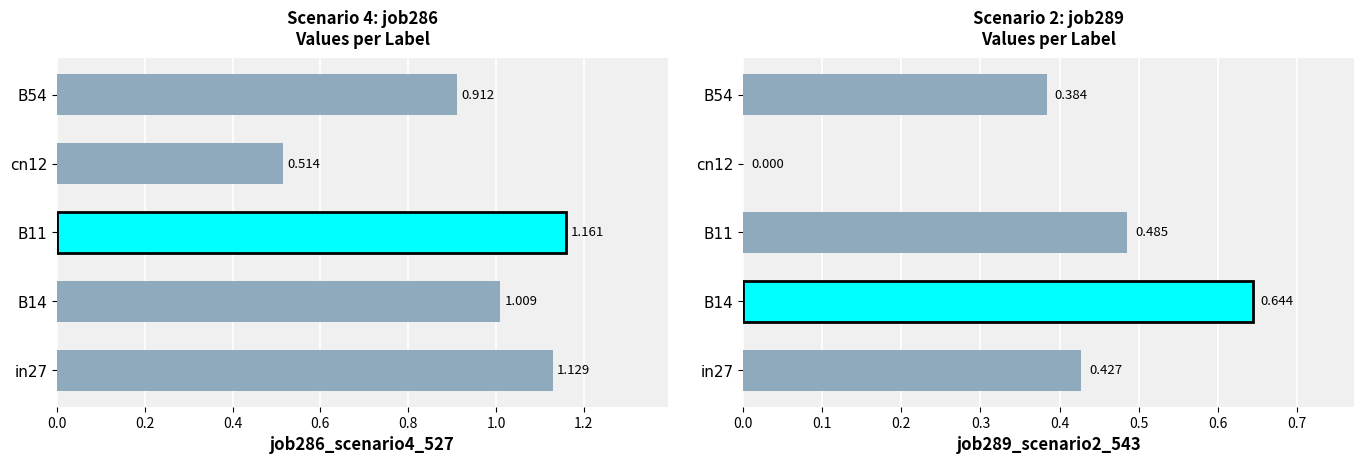

The job286_scenario4_527 series shows 0.8 at B11. True or false?

False